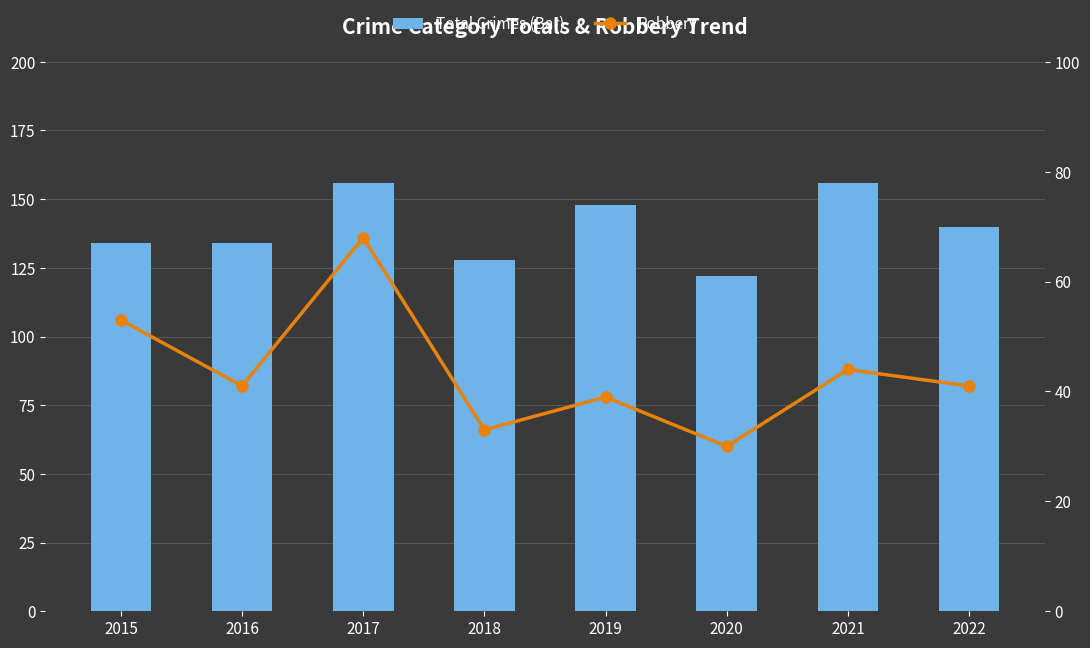

What is the difference between the second highest and second lowest values in the Total Crimes (Bar) series?

28